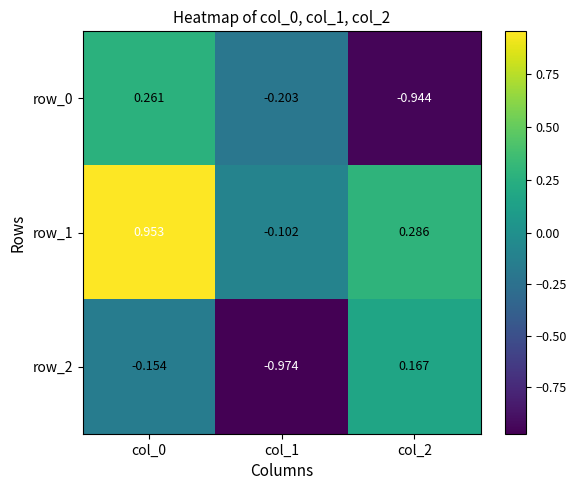

Is the value of row_2 at col_2 greater than the value of row_0 at col_2?

Yes